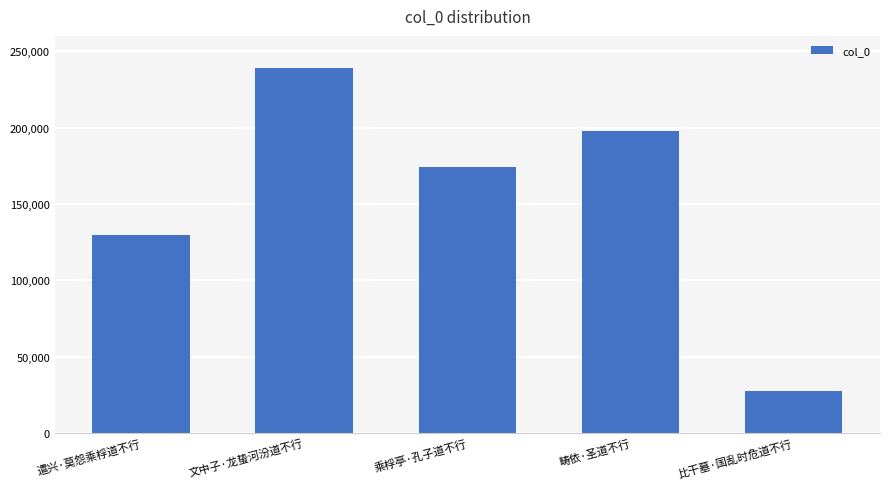

What position from the left is 遣兴·莫怨乘桴道不行?

1